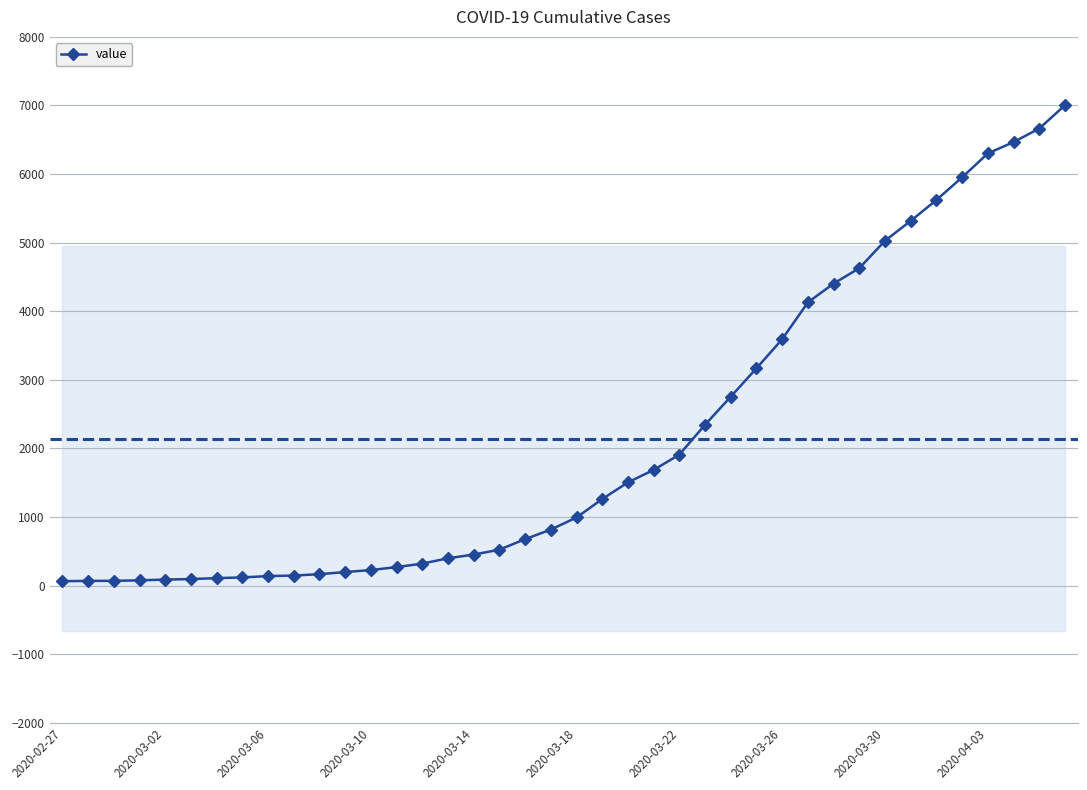

What is the greatest value displayed?

7003